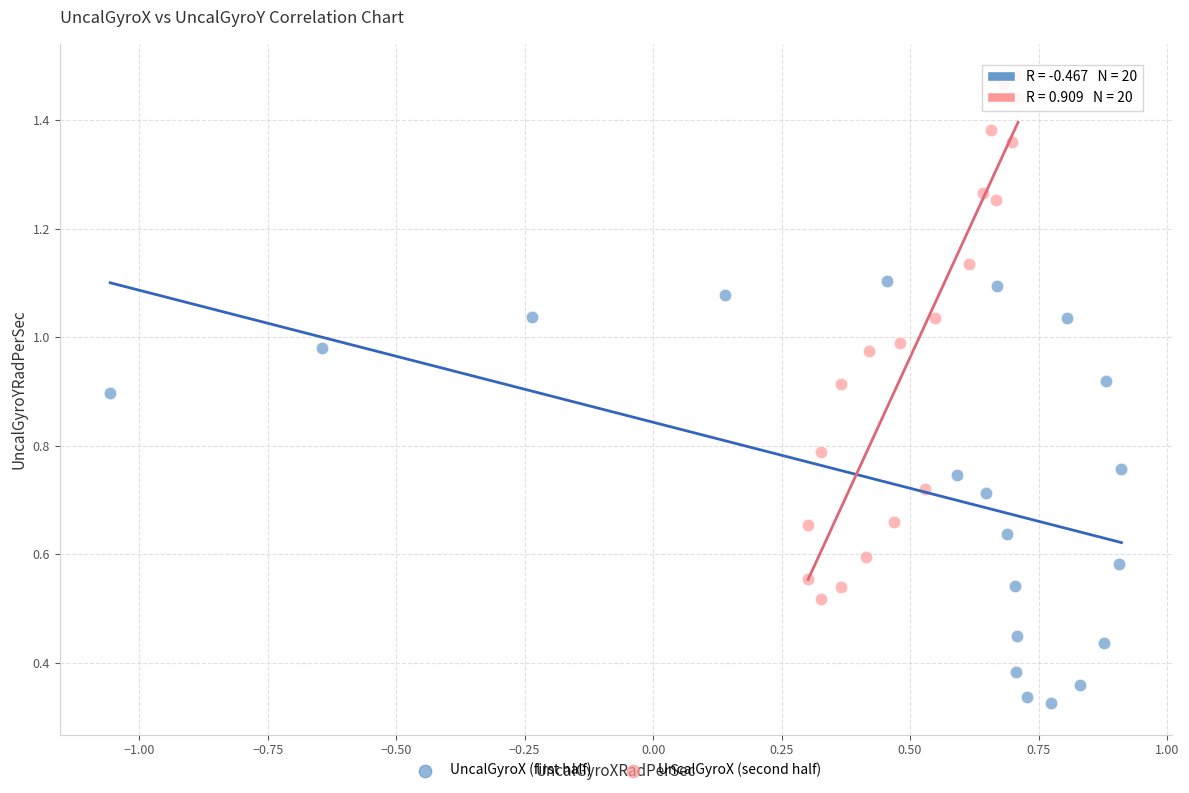

Which series reaches the minimum Y coordinate?

UncalGyroX (first half)